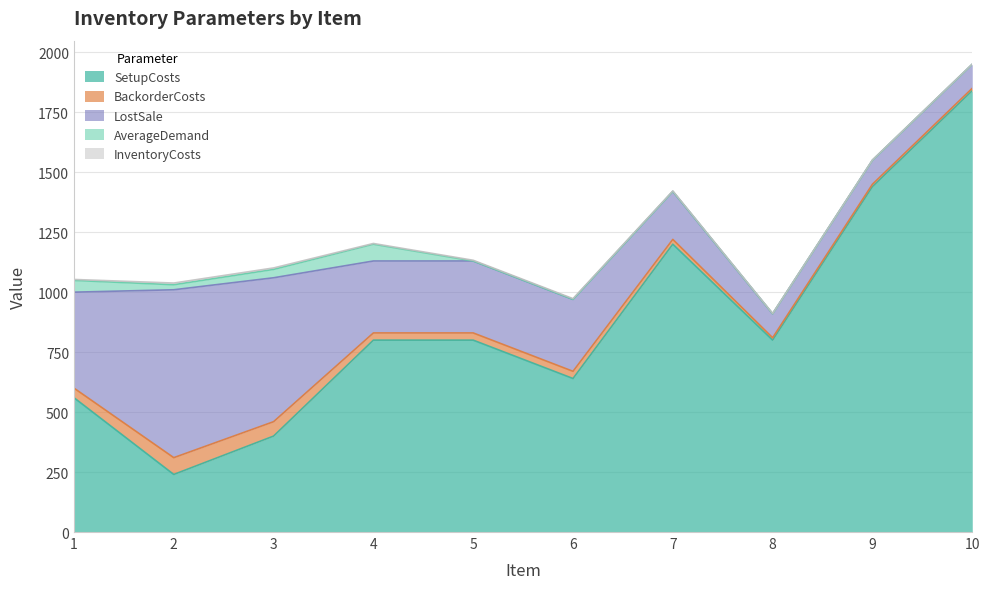

The value of BackorderCosts at 3 is 89. True or false?

False